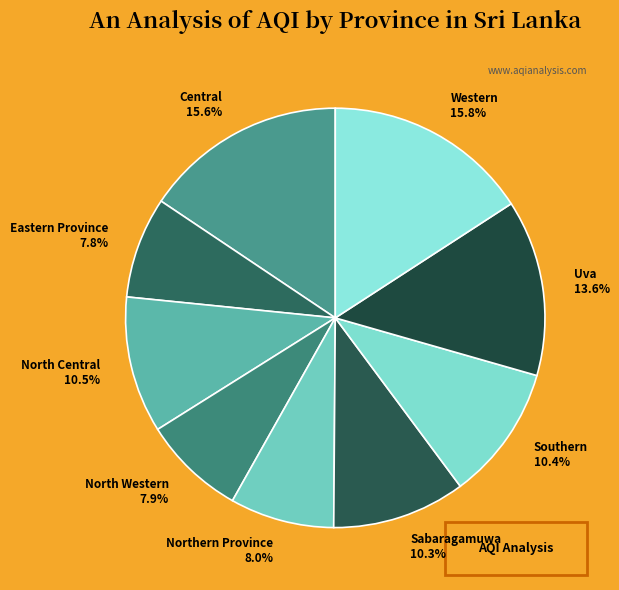

Is there any slice that represents more than half of the pie?

No